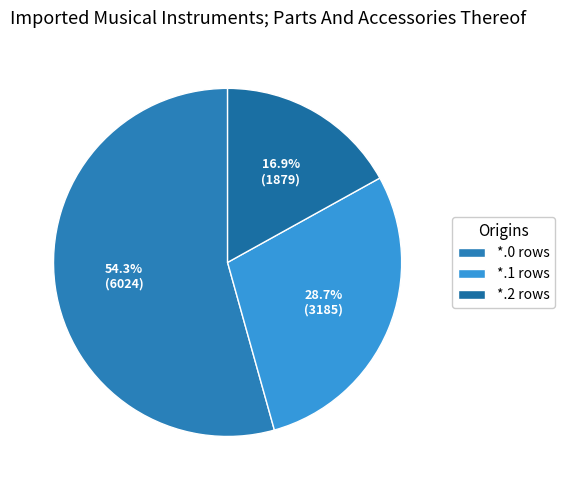

Which category has the smallest portion of the pie?

*.2 rows